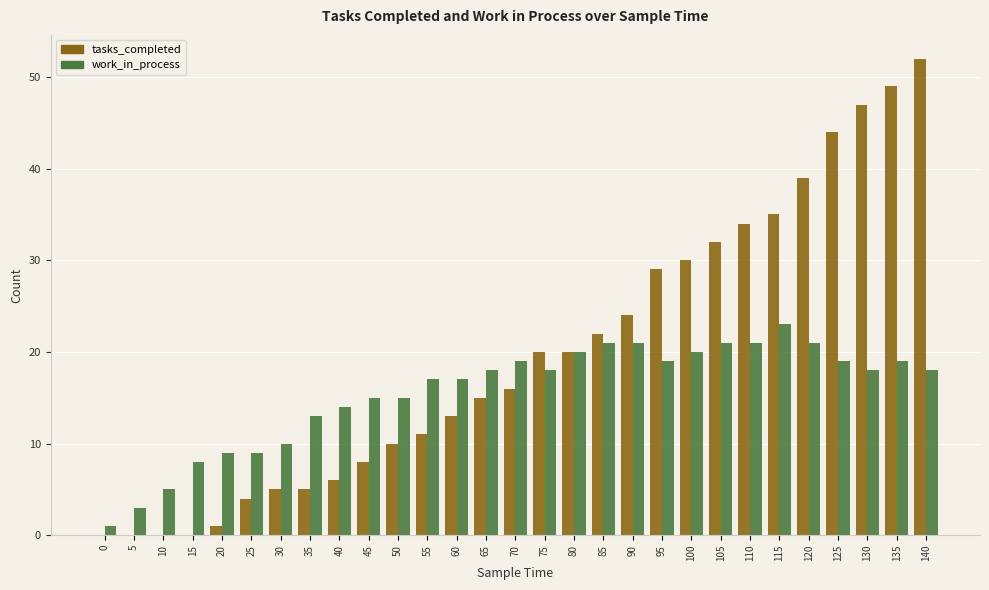

How many categories are shown in the chart?

29